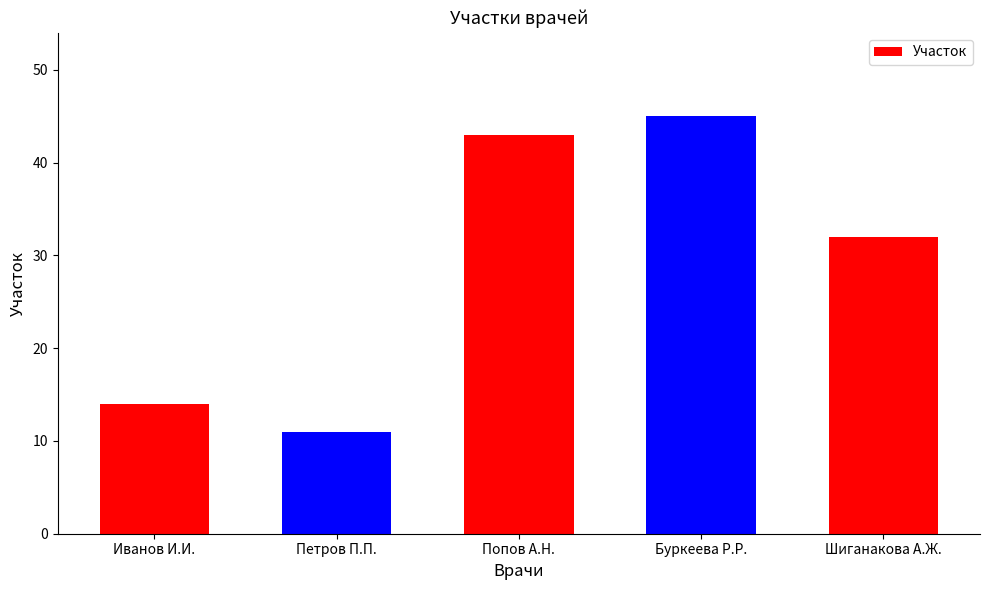

At which category does the chart reach its minimum across all series?

Петров П.П.